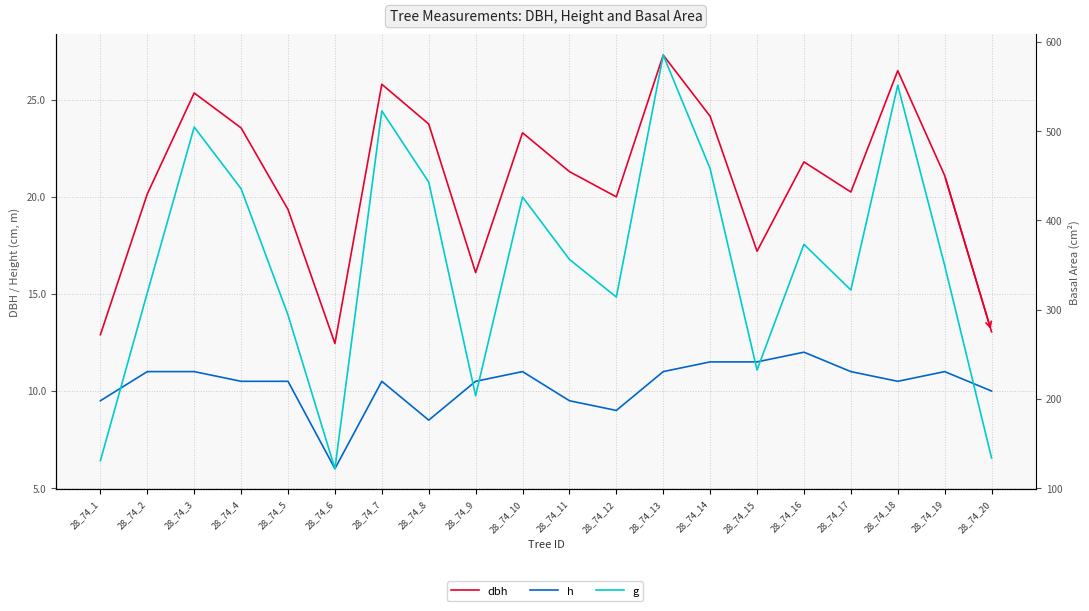

Which series has the largest range (max minus min)?

g